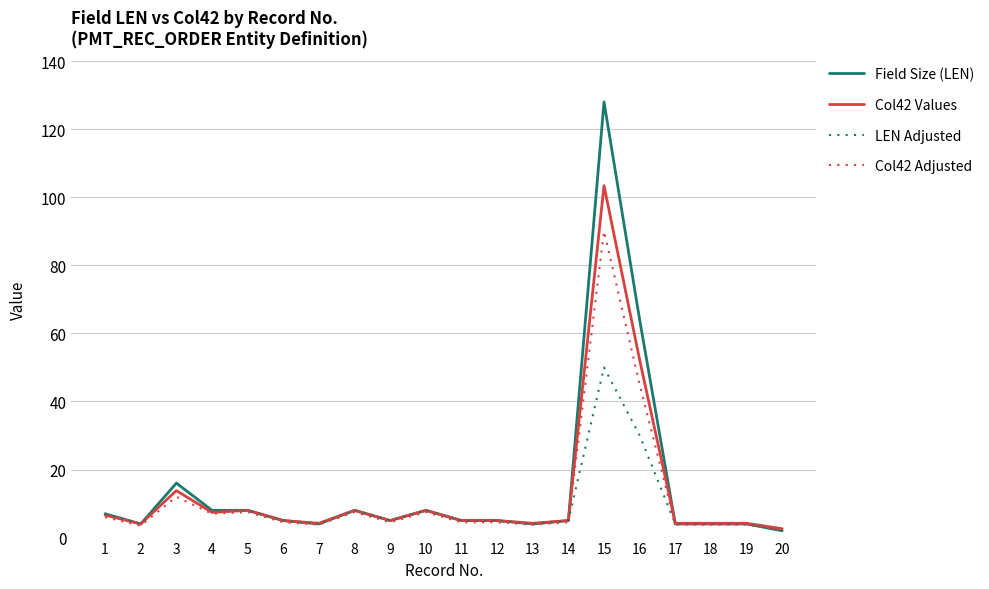

What is the spread (max minus min) of values at 19?

0.4